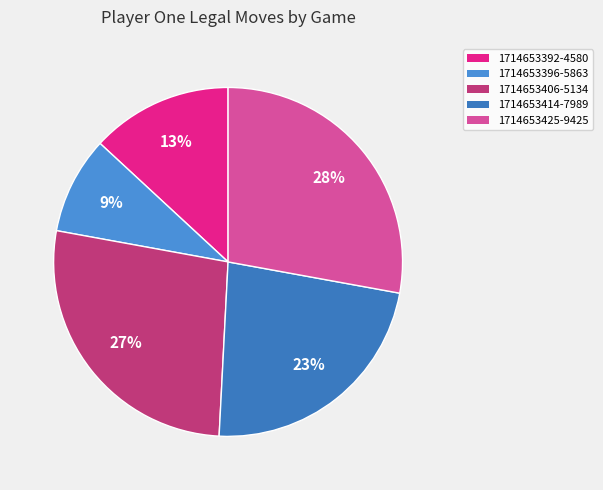

How many slices are in this pie chart?

5